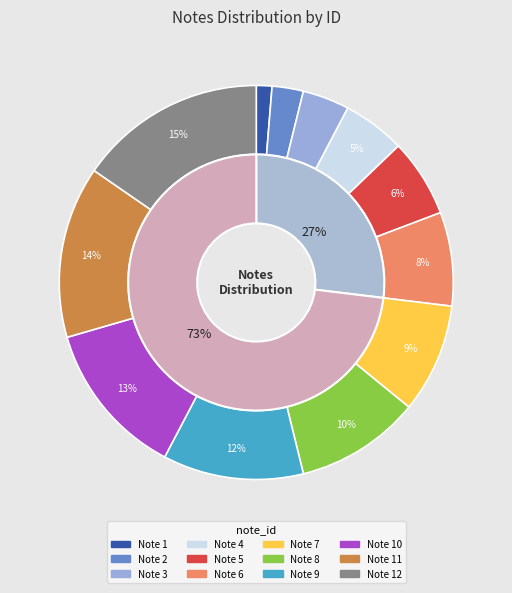

Does any single category account for the majority?

No